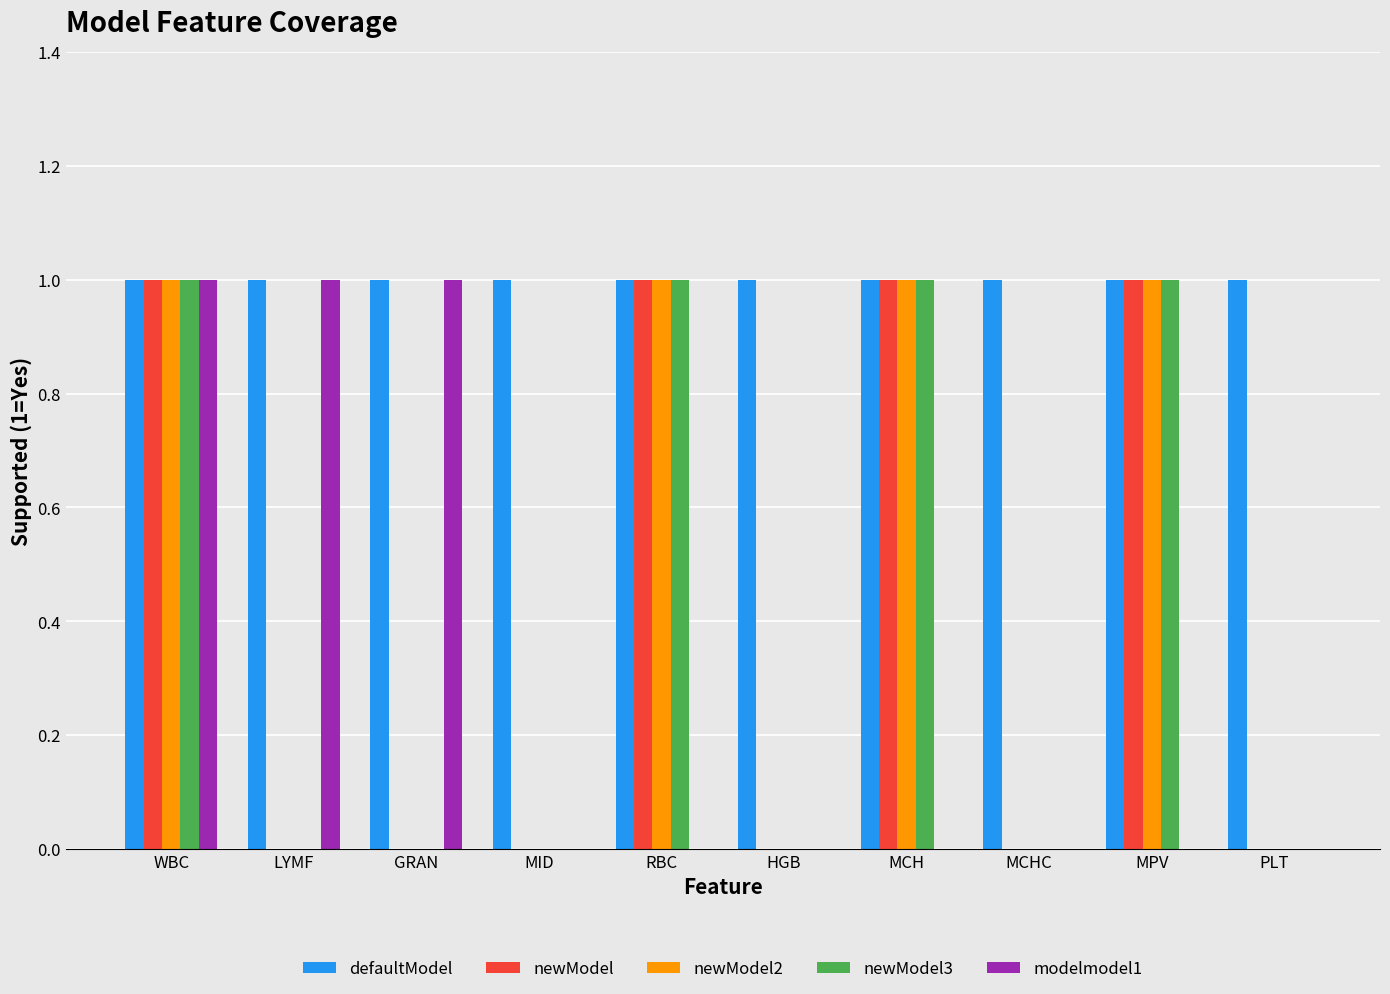

Which series changed the most between GRAN and MCHC?

modelmodel1